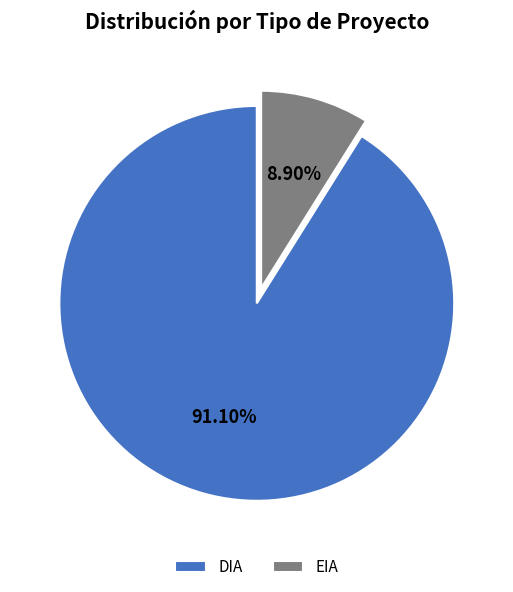

Count the number of slices in the pie.

2